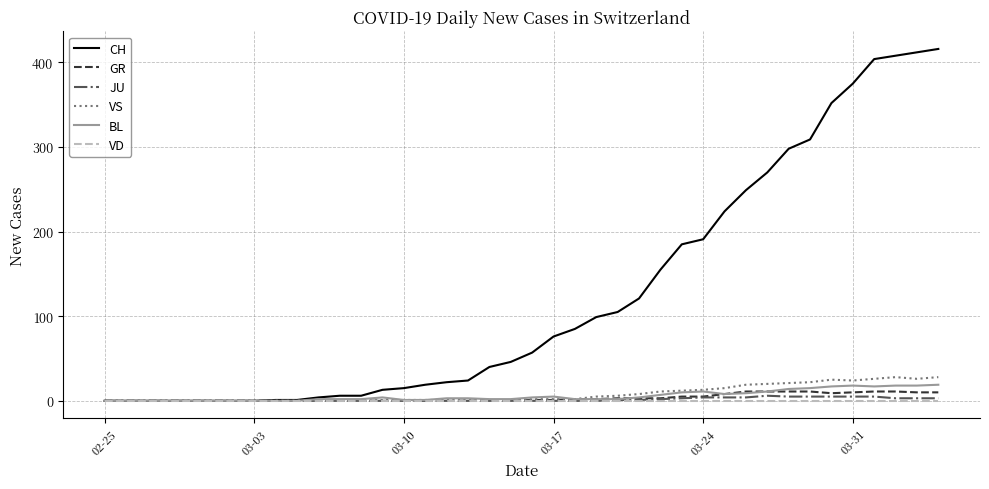

What are all the series names shown in the legend?

CH, GR, JU, VS, BL, VD